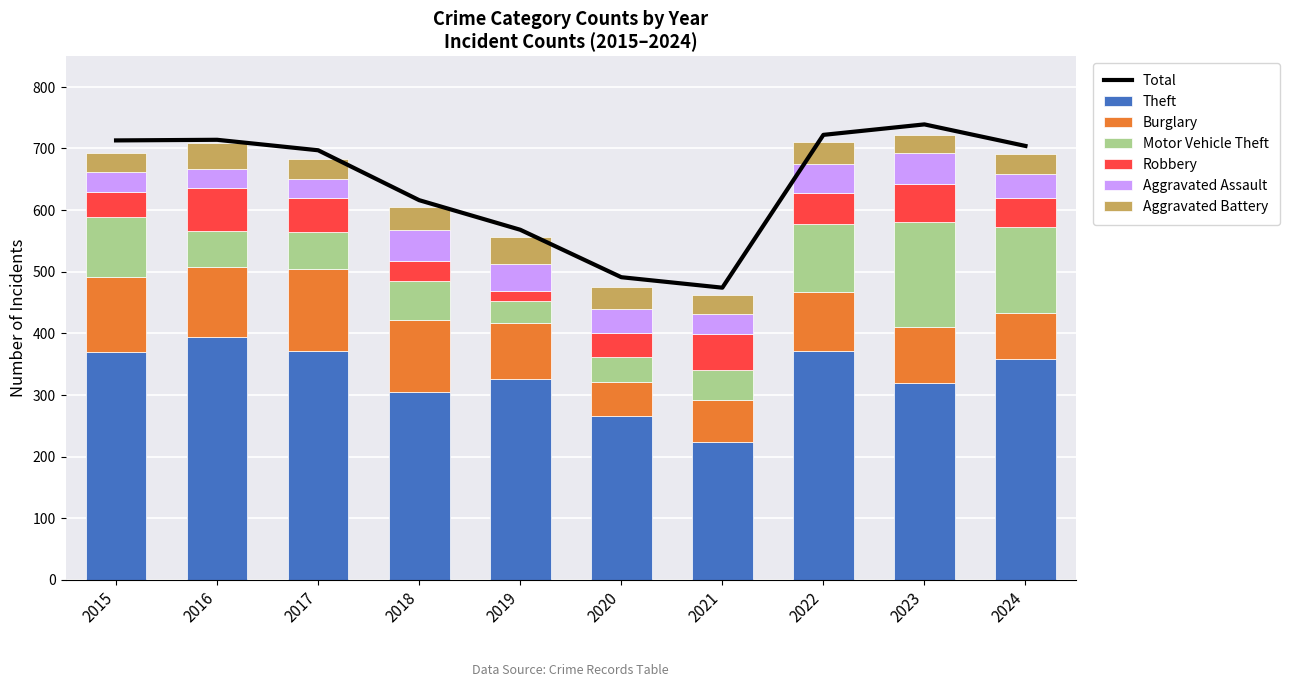

Is it true that Burglary equals 91 at 2023?

True